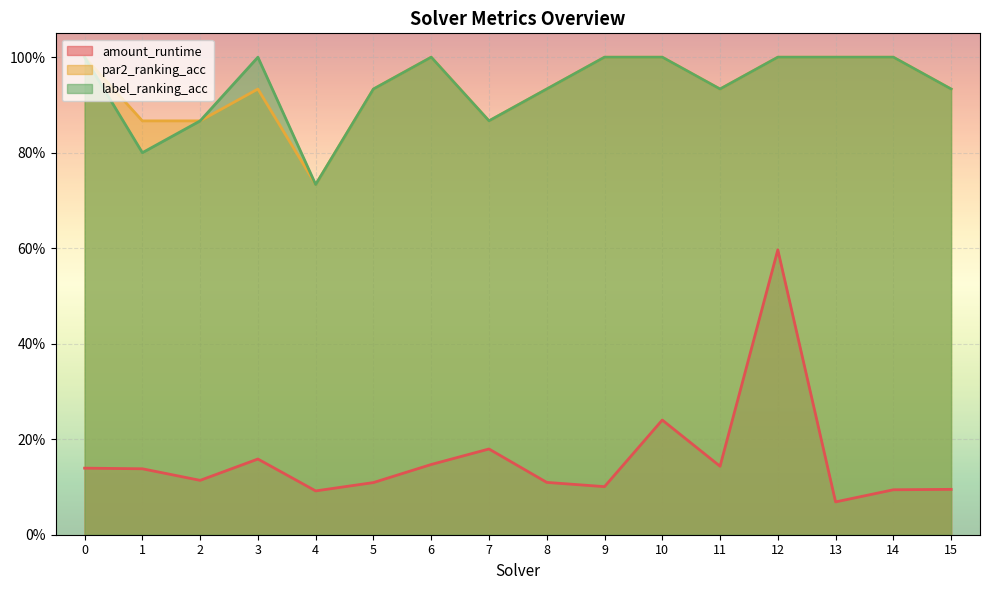

At how many categories does at least one series exceed 0?

16